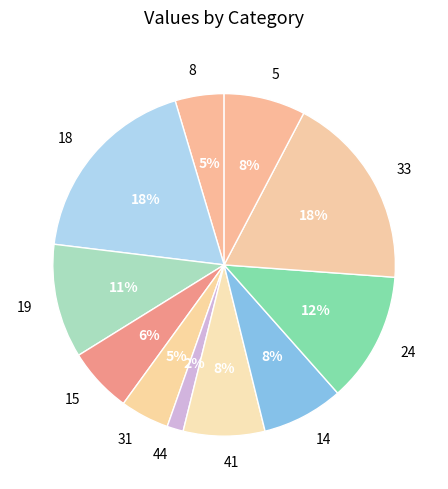

Which has a higher value, 5 or 31?

5